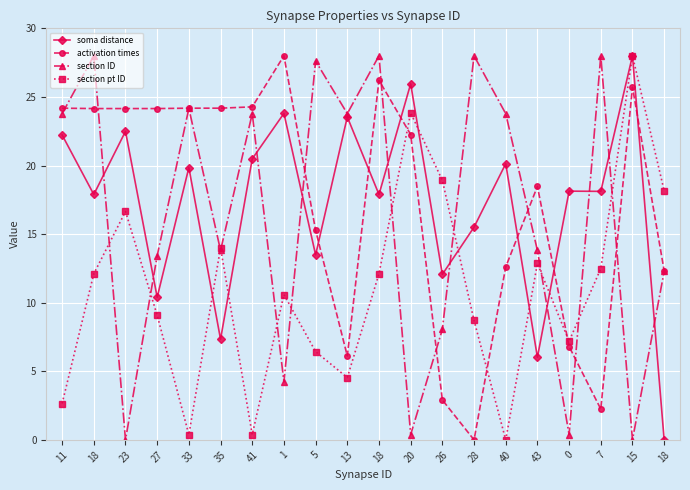

Is the value of activation times at 18 greater than the value of section pt ID at 18?

Yes